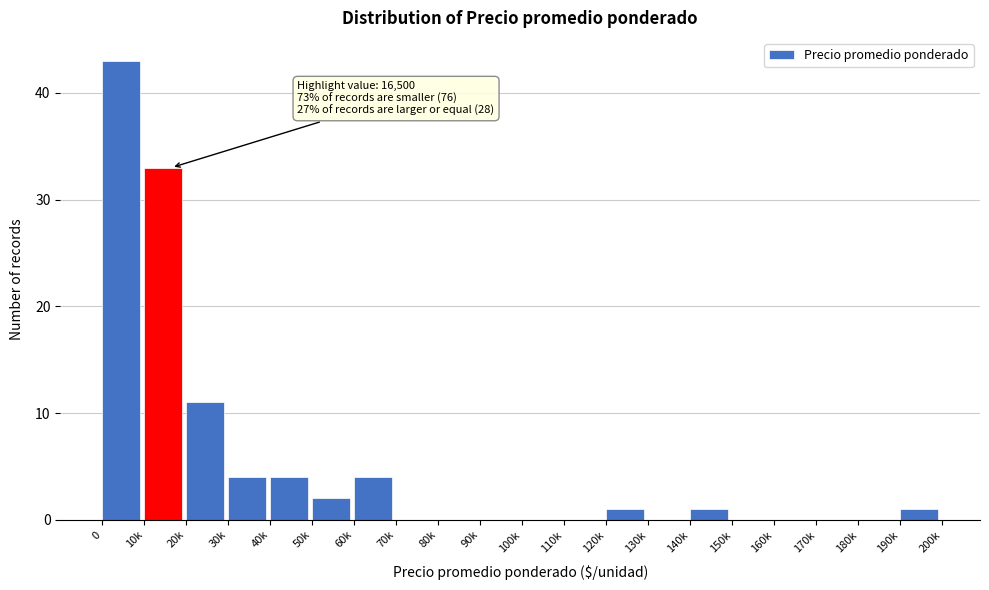

Reading left to right, list all the values displayed in this chart.

0=43	10k=33	20k=11	30k=4	40k=4	50k=2	60k=4	70k=0	80k=0	90k=0	100k=0	110k=0	120k=1	130k=0	140k=1	150k=0	160k=0	170k=0	180k=0	190k=1